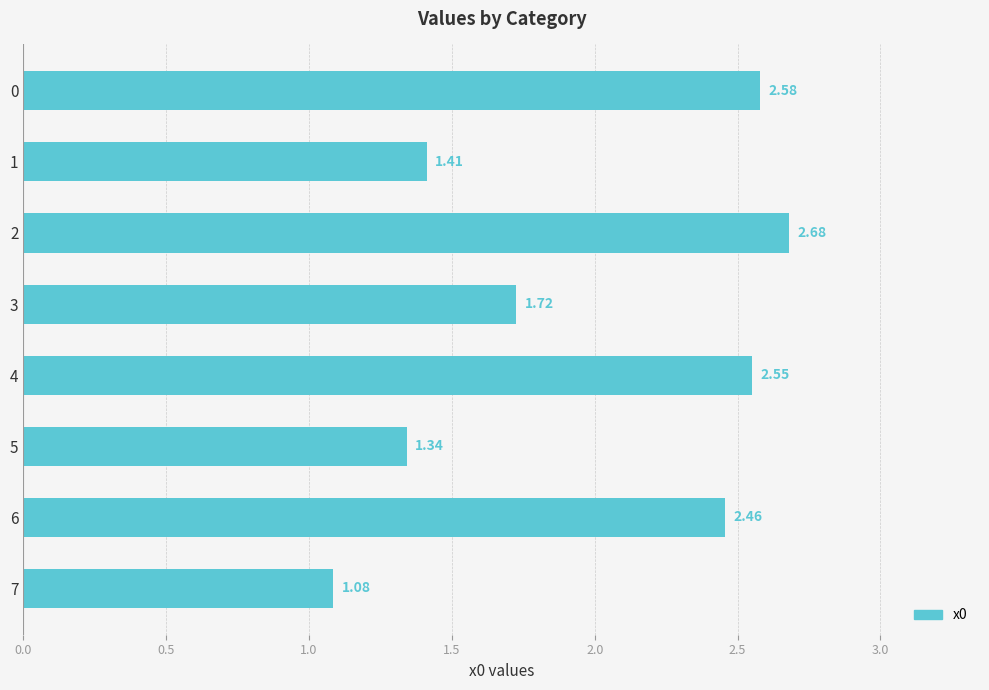

List the labels in order of value, smallest first.

7, 5, 1, 3, 6, 4, 0, 2